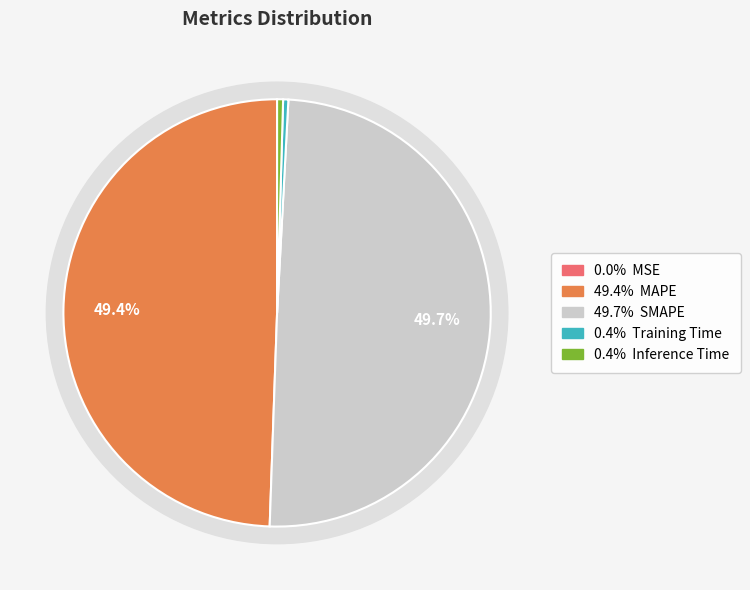

Is it true that Training Time is 0% of the pie?

True